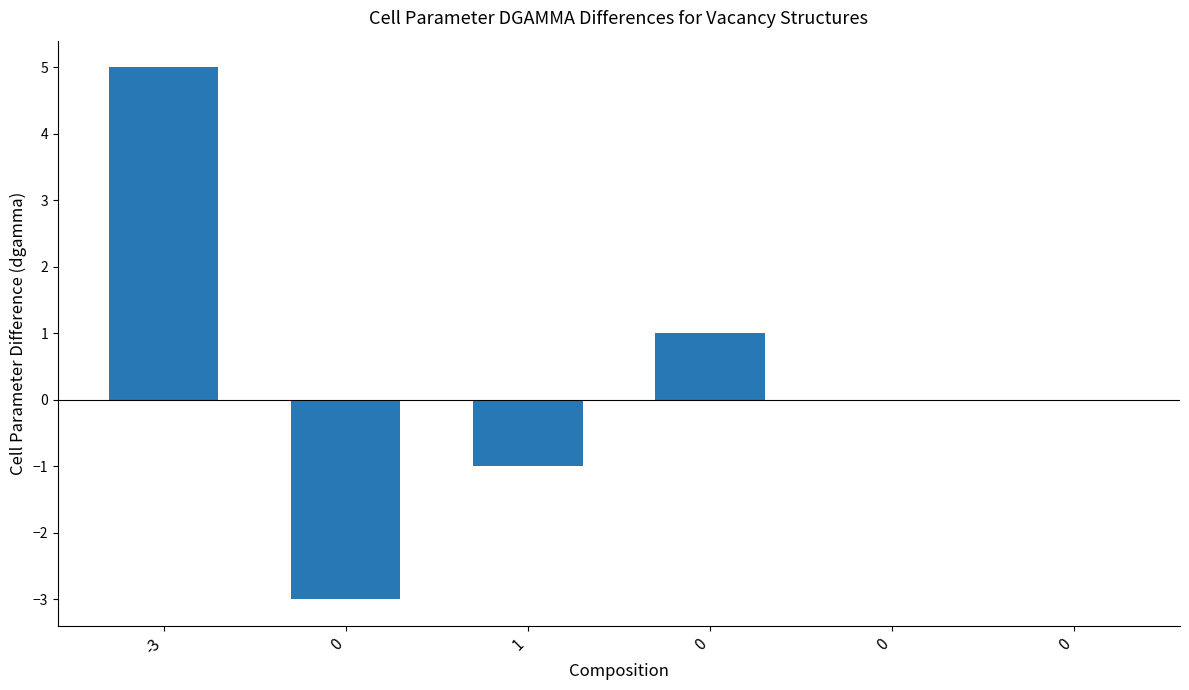

Does the chart contain stacked bars?

No